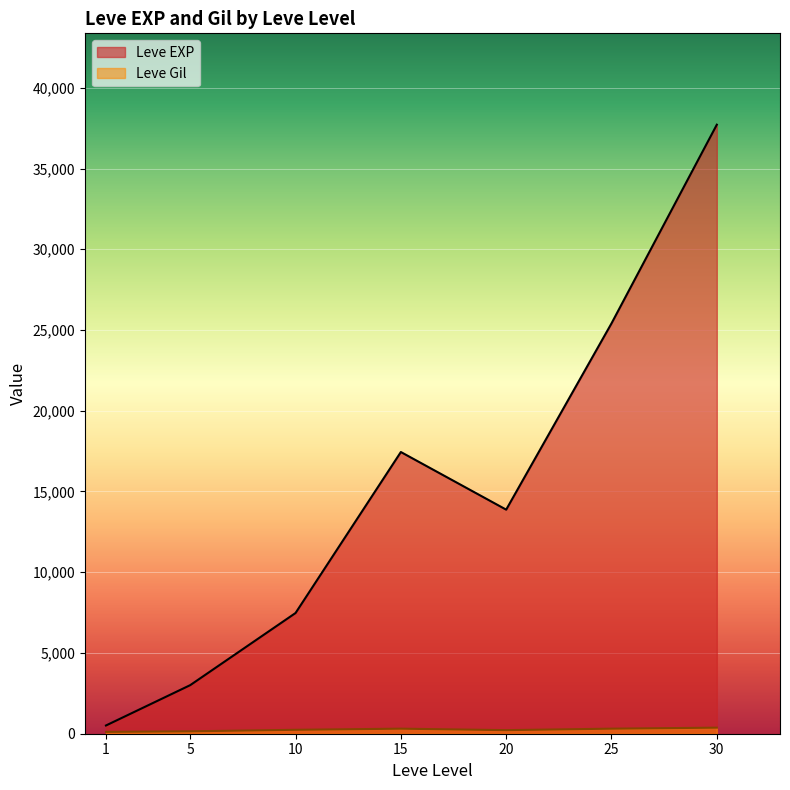

How many lines are shown in the chart?

2